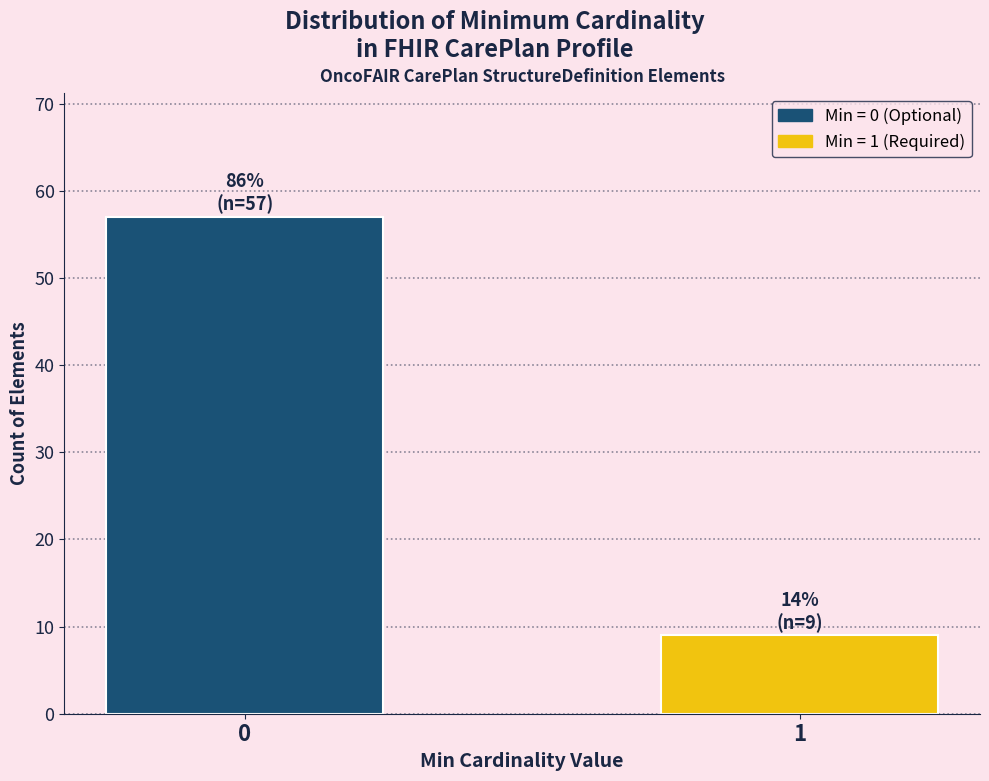

Reading left to right, extract all data points from this chart.

0=57	1=9